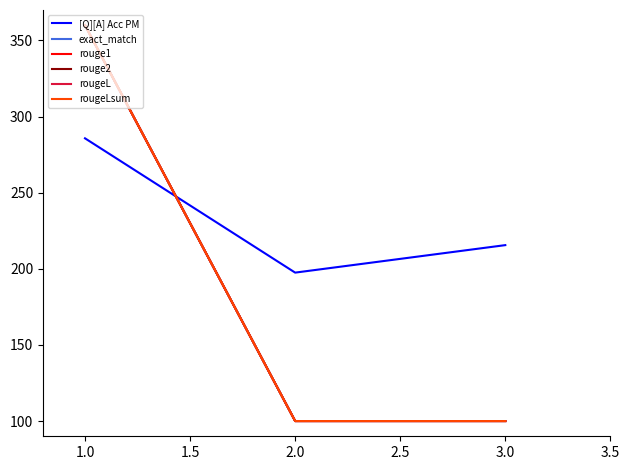

What is the sum of all rouge1 values?

560.0